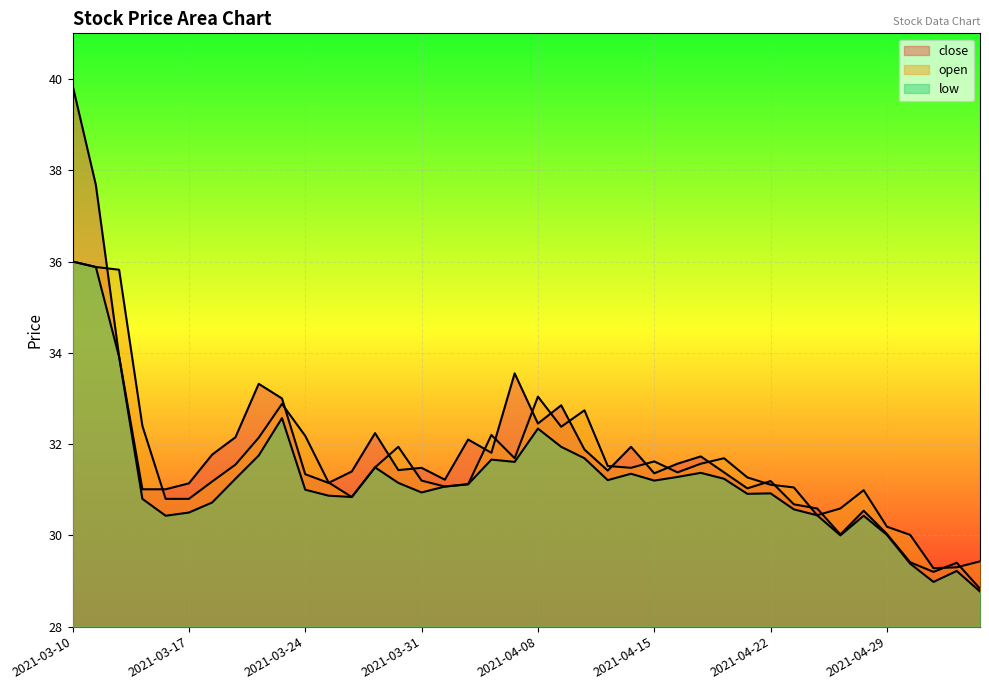

At which label does open reach its peak?

2021-03-10